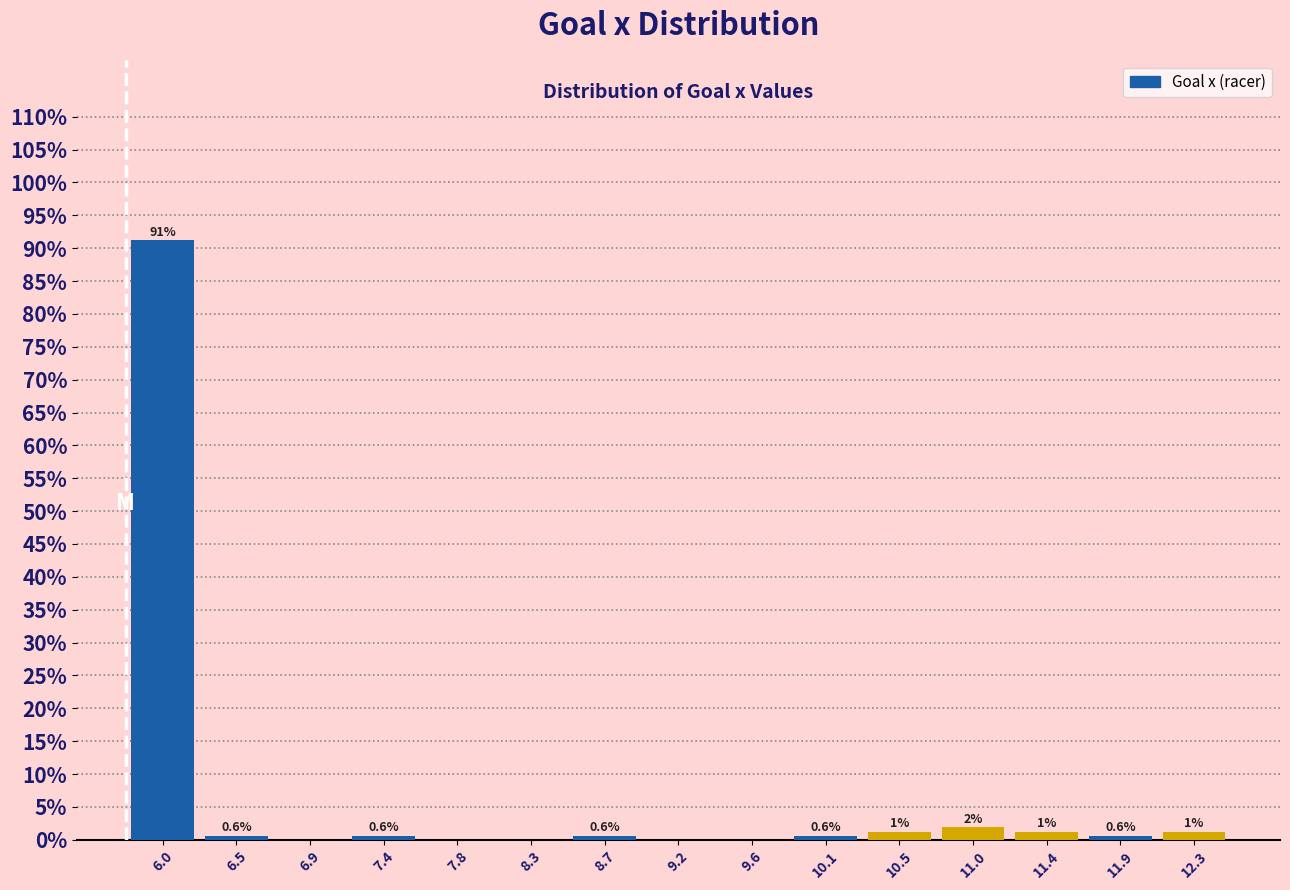

Which range on the x-axis has the tallest bar?

5.80 to 6.25